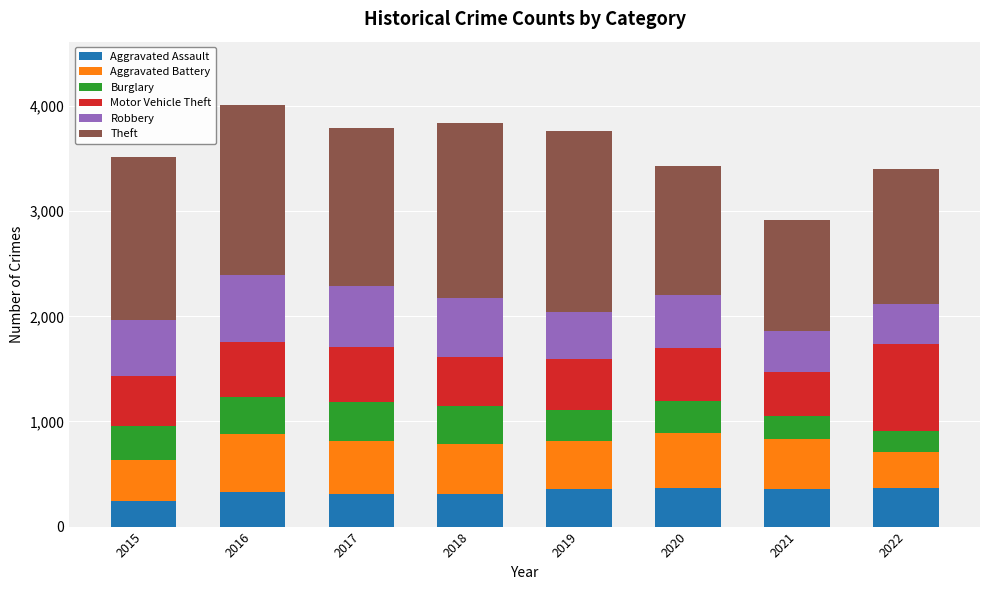

The Aggravated Assault series shows 177 at 2021. True or false?

False